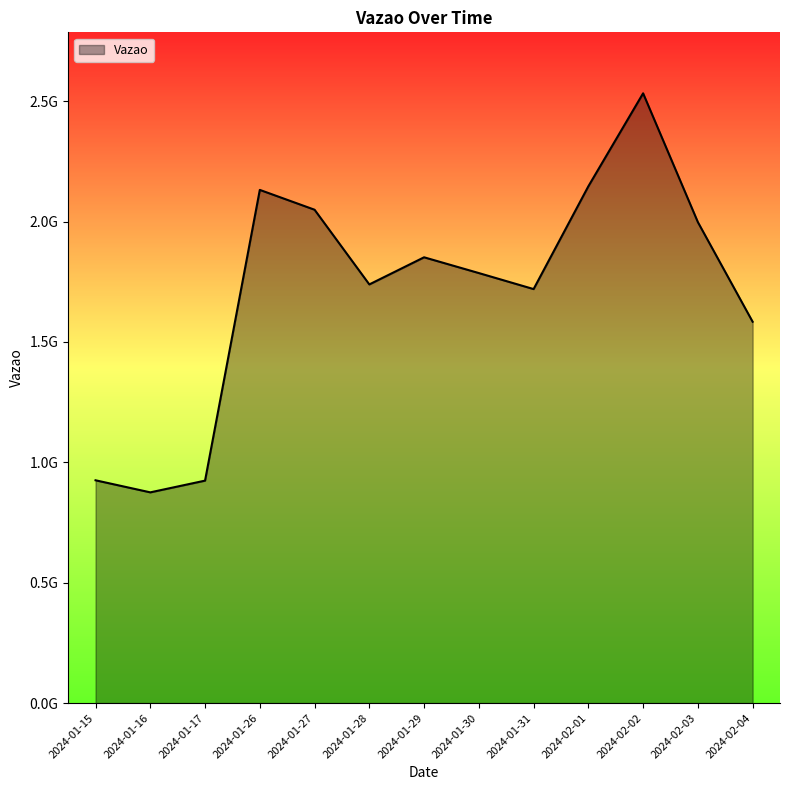

Is this an area chart (filled region under the line)?

Yes